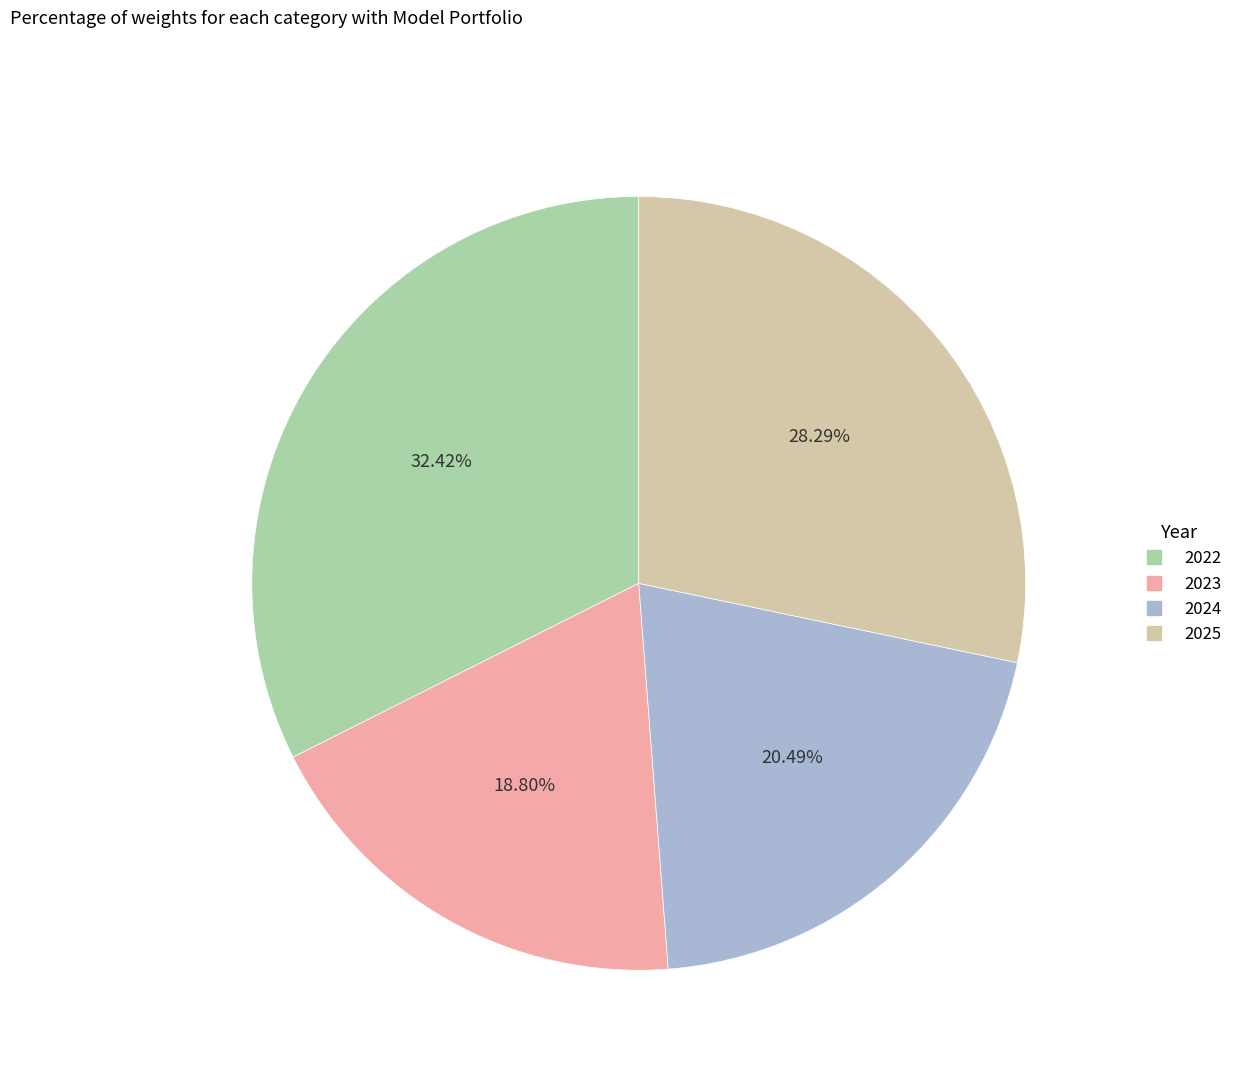

To the nearest percent, what percentage of the pie is 2023?

19%